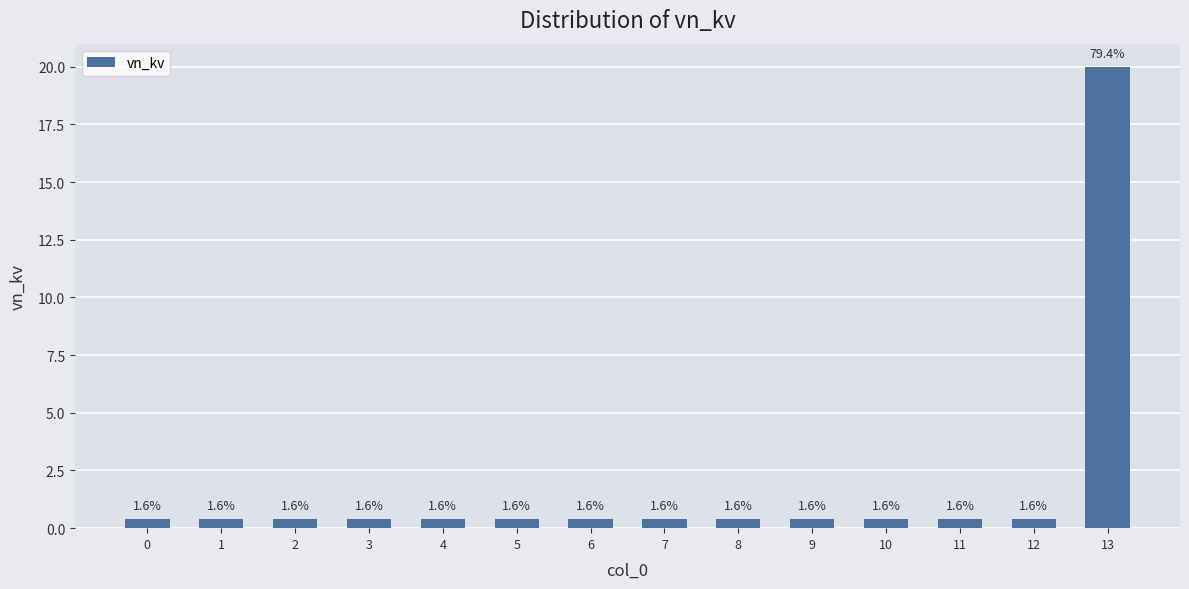

What is the value of the 1st bar from the left?

0.4